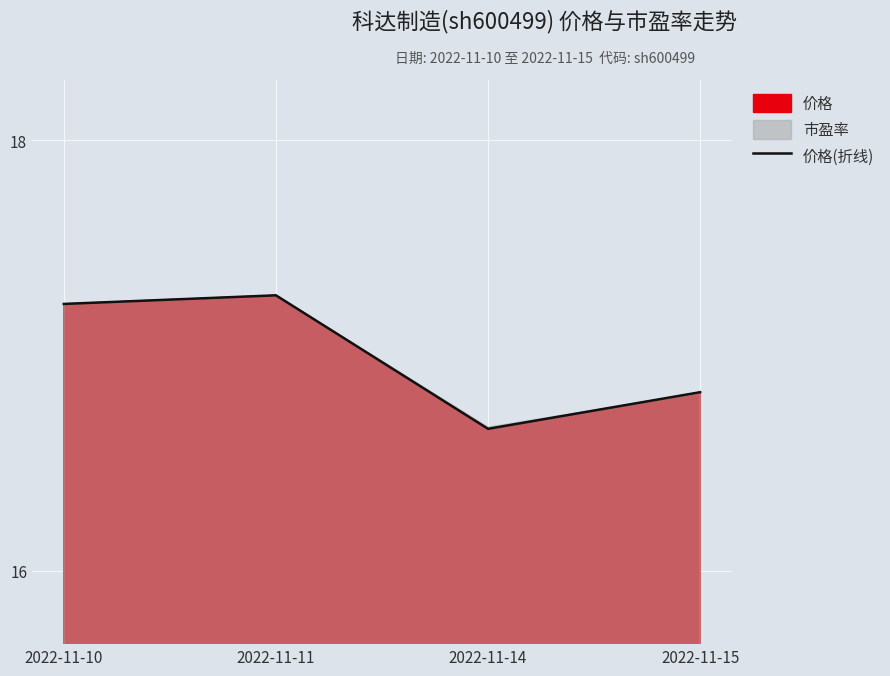

What is the change in value from 2022-11-14 to 2022-11-15?

+0.2